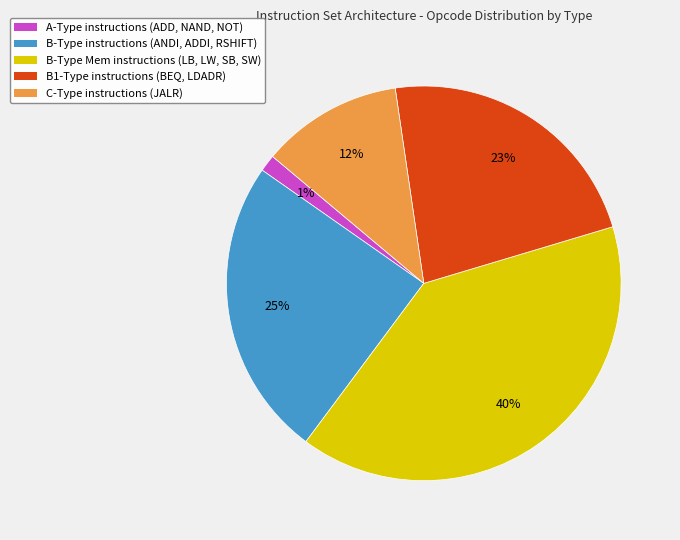

Is there any slice that represents more than half of the pie?

No